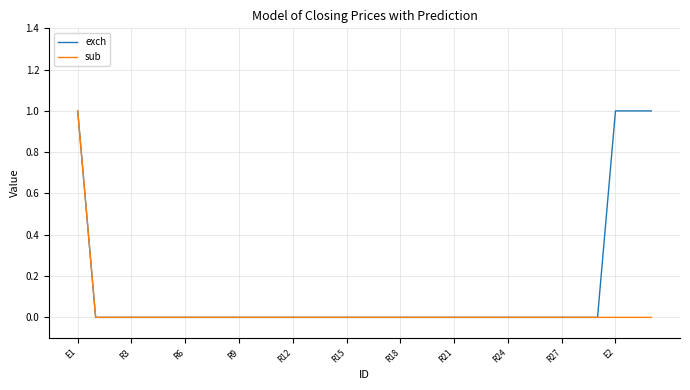

Which series has the largest total across all categories?

exch